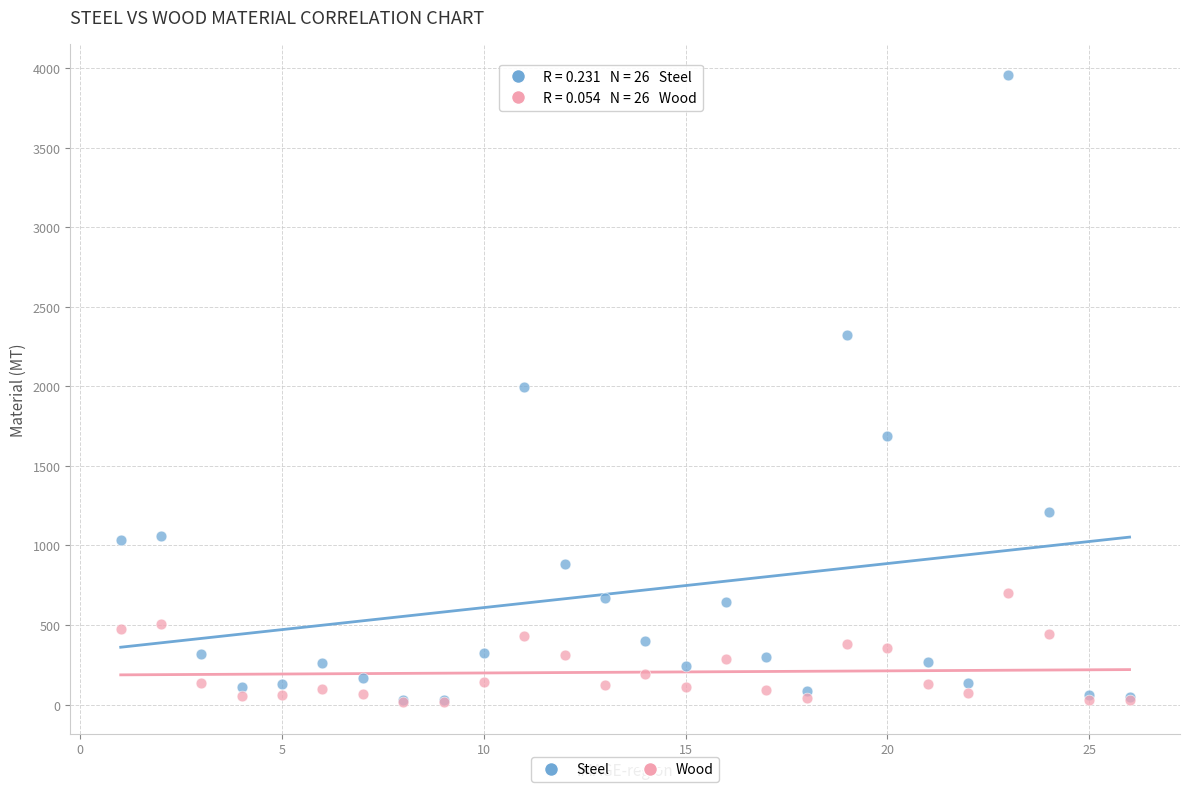

Which series has the widest spread of Y values?

Steel